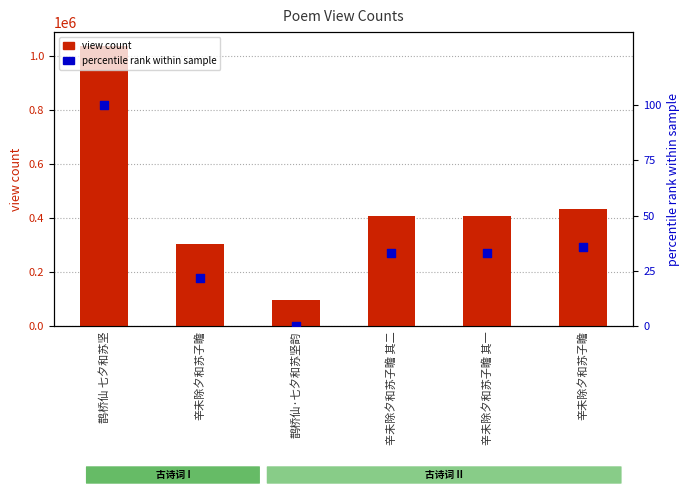

Which series reaches the minimum Y coordinate?

percentile rank